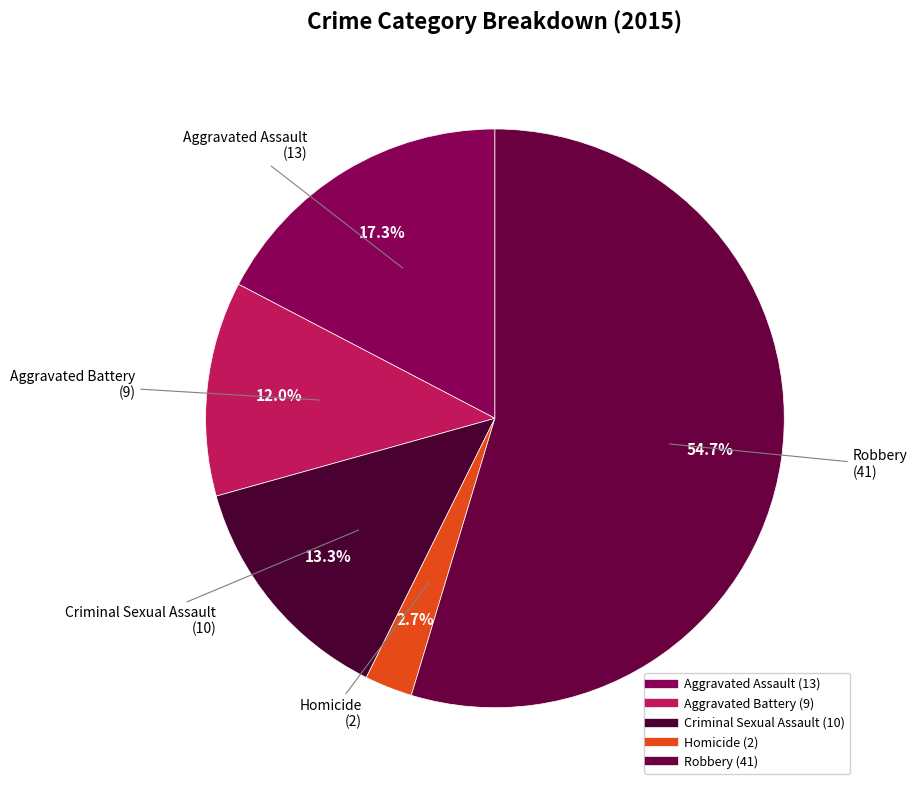

What is the smallest slice in the pie chart?

Homicide